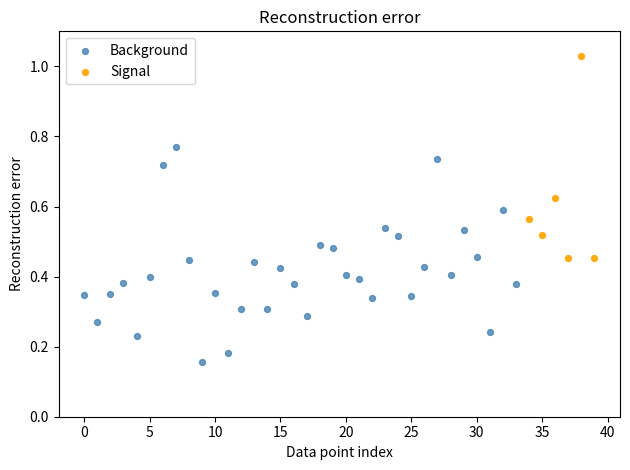

What are all the series names shown in the legend?

Background, Signal